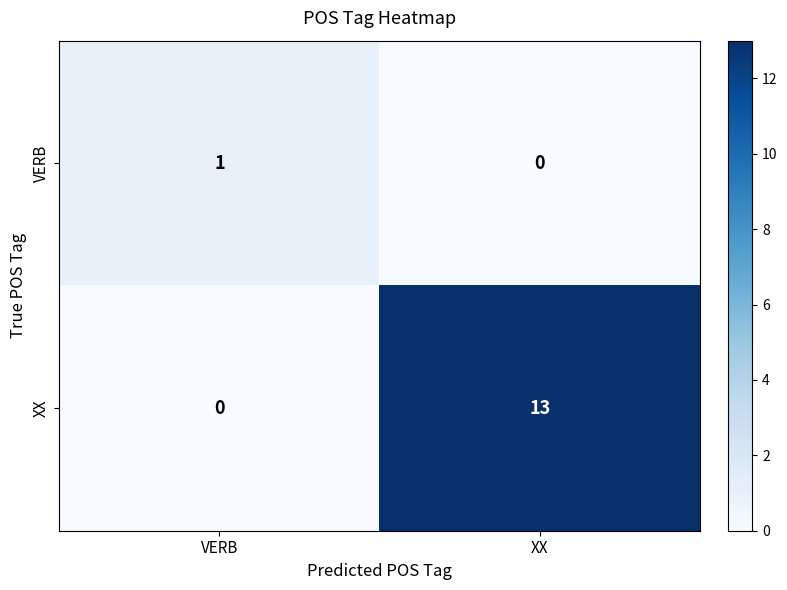

How many series are shown in this chart?

2